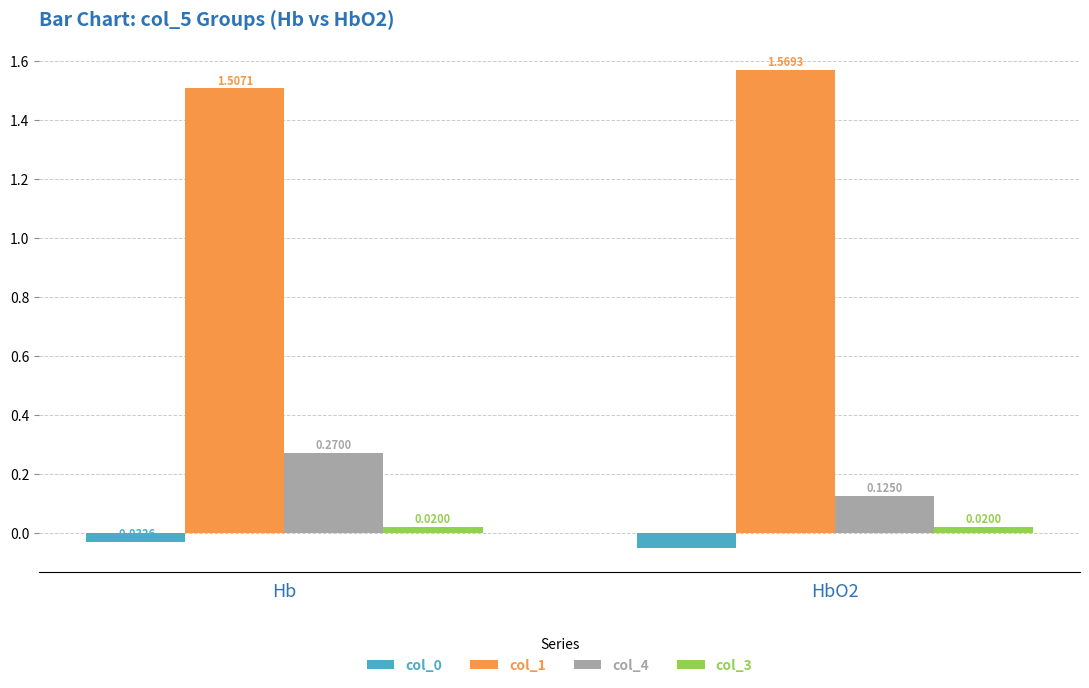

Rank the categories by col_0 value from lowest to highest.

HbO2, Hb